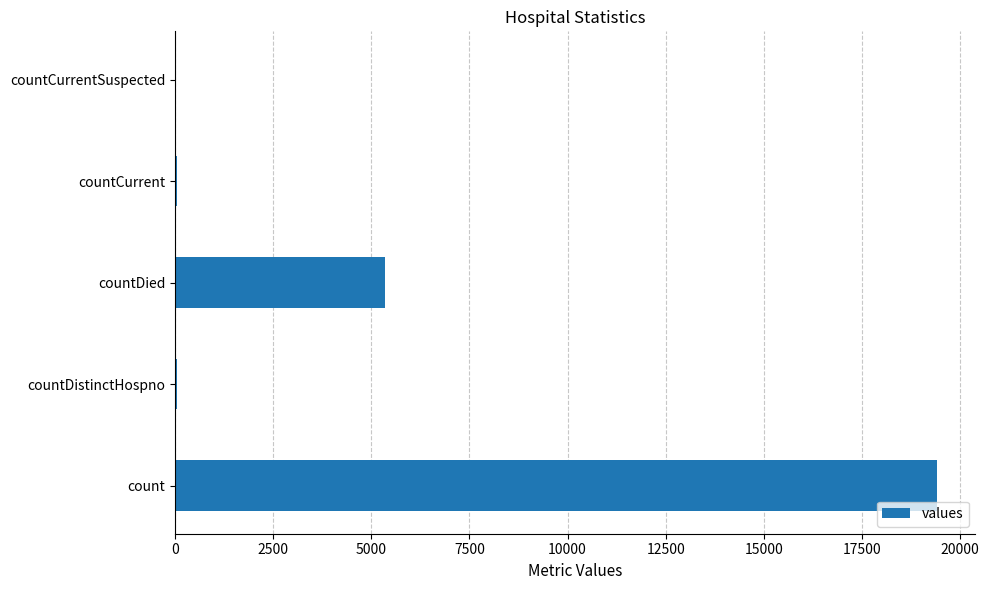

True or false: the data shows 5357 at countDied.

True